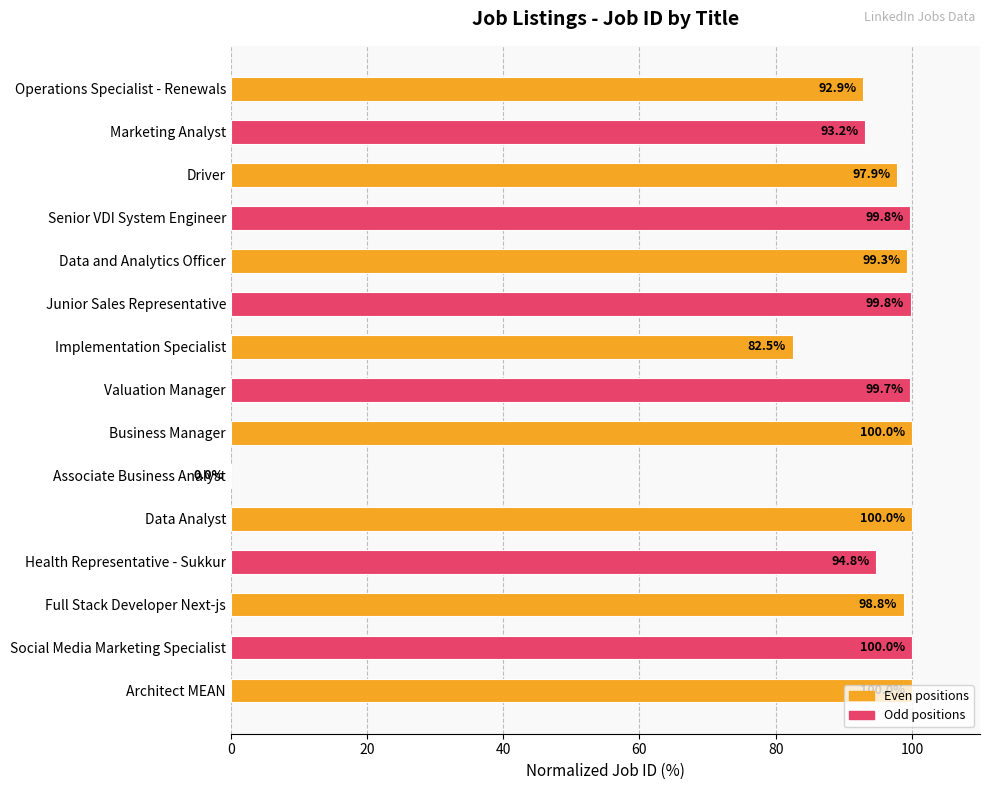

What is the maximum value shown in the chart?

100.0